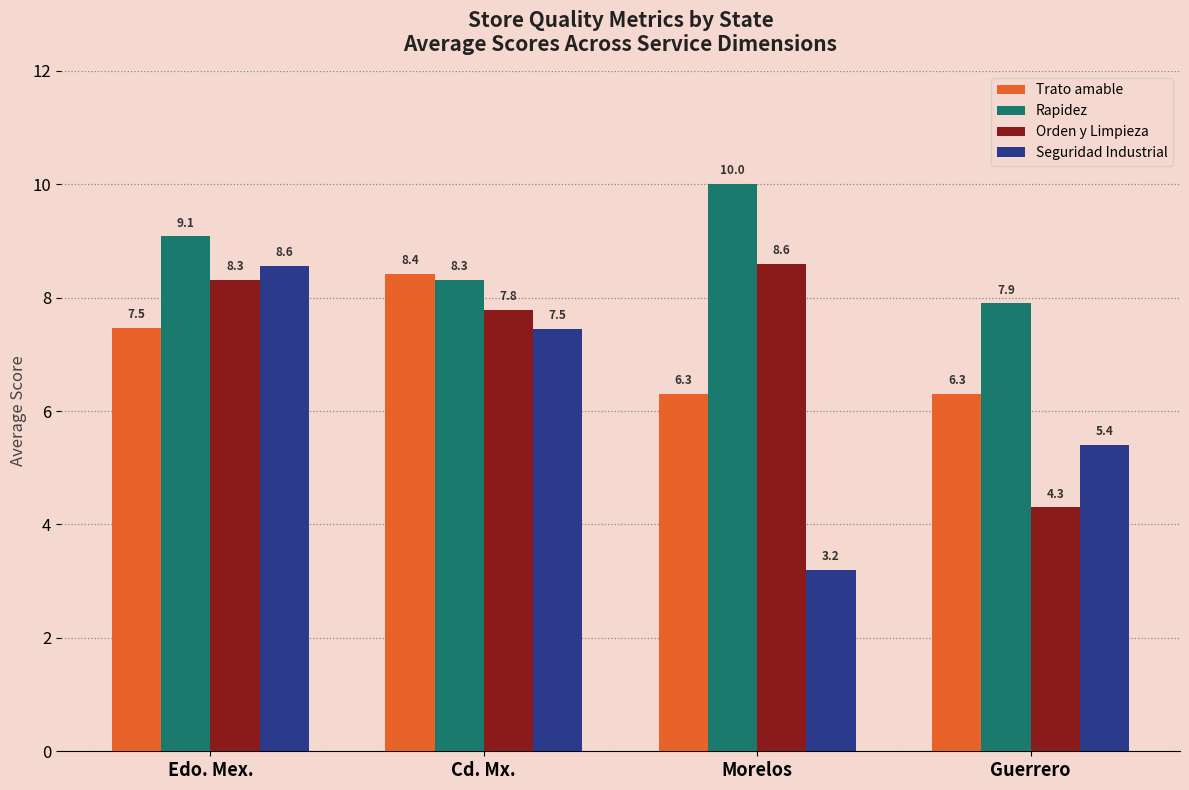

Rank the categories by Rapidez value from lowest to highest.

Guerrero, Cd. Mx., Edo. Mex., Morelos